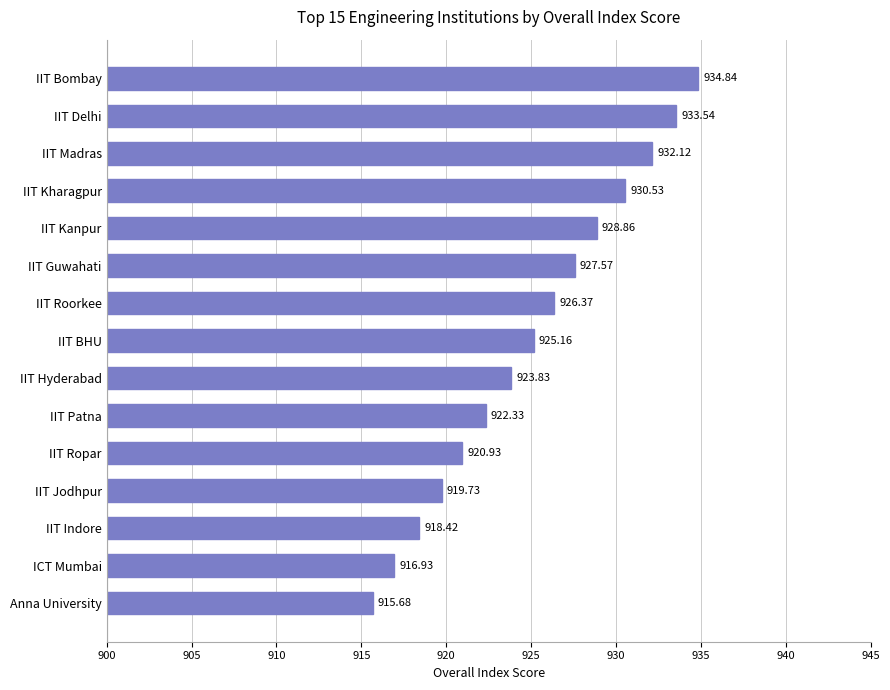

What is the maximum value shown in the chart?

934.8